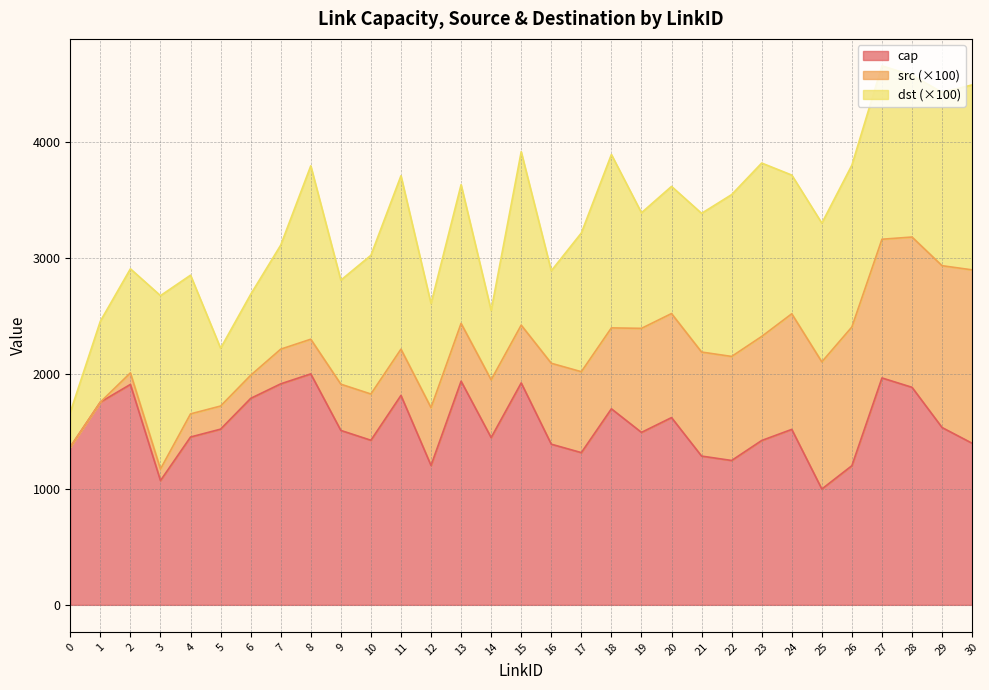

True or false: dst and cap intersect in this chart.

False